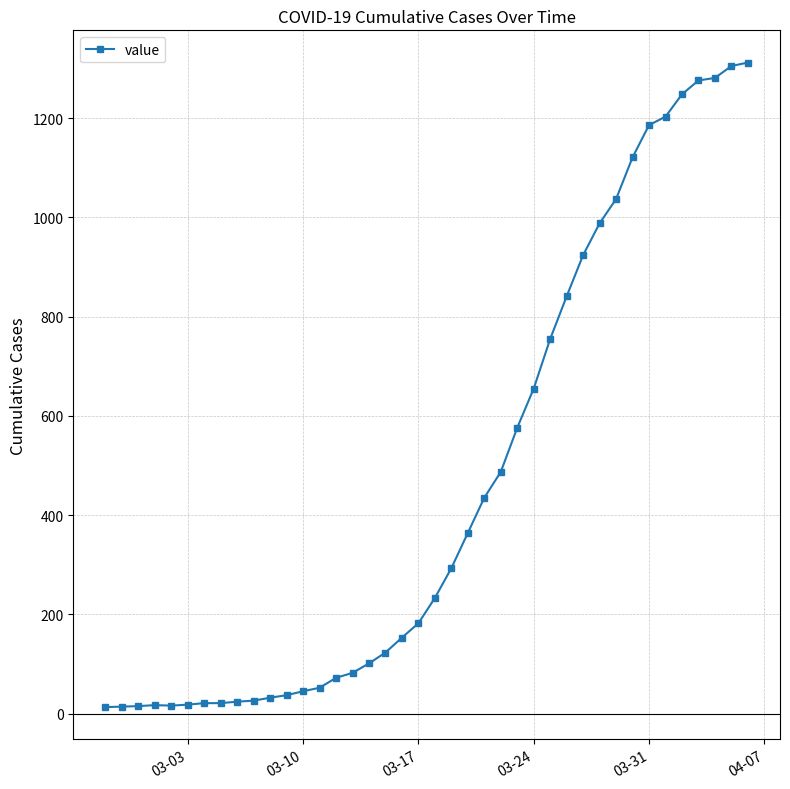

What is the sum of all values?

18584